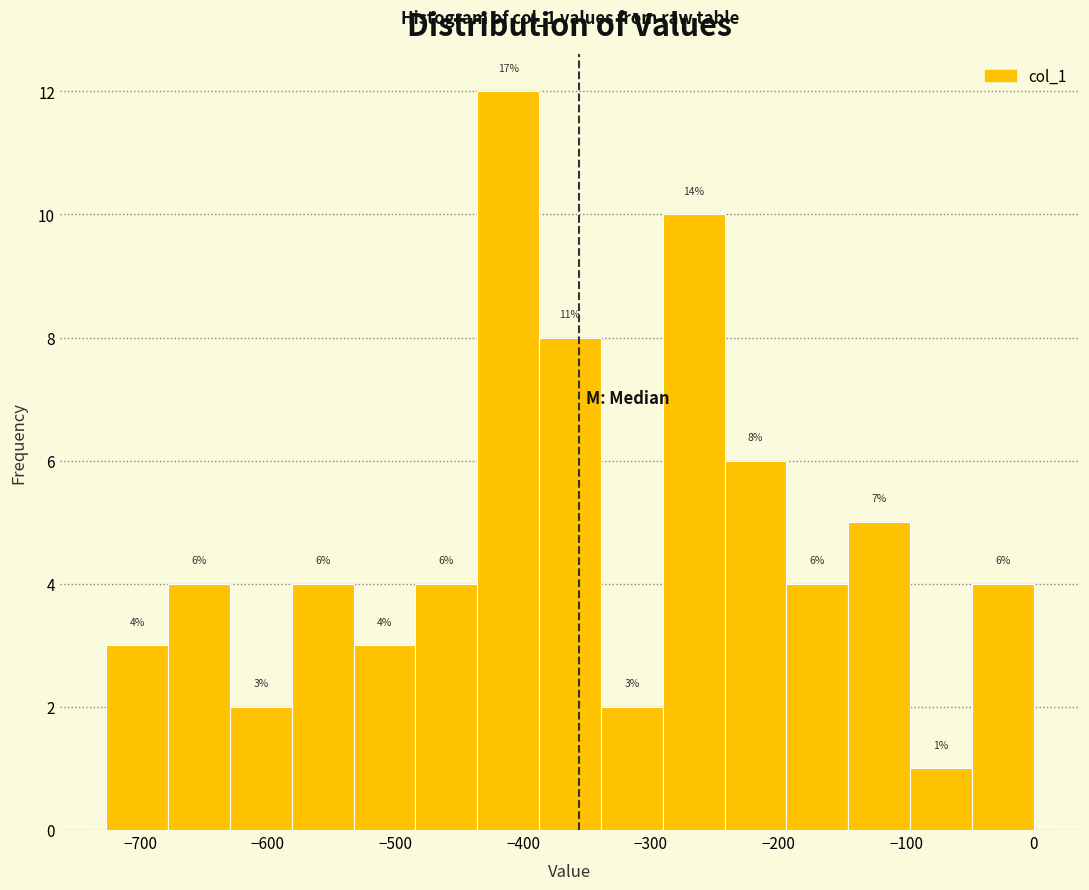

Over which range of the x-axis is the bar tallest?

-440 to -390